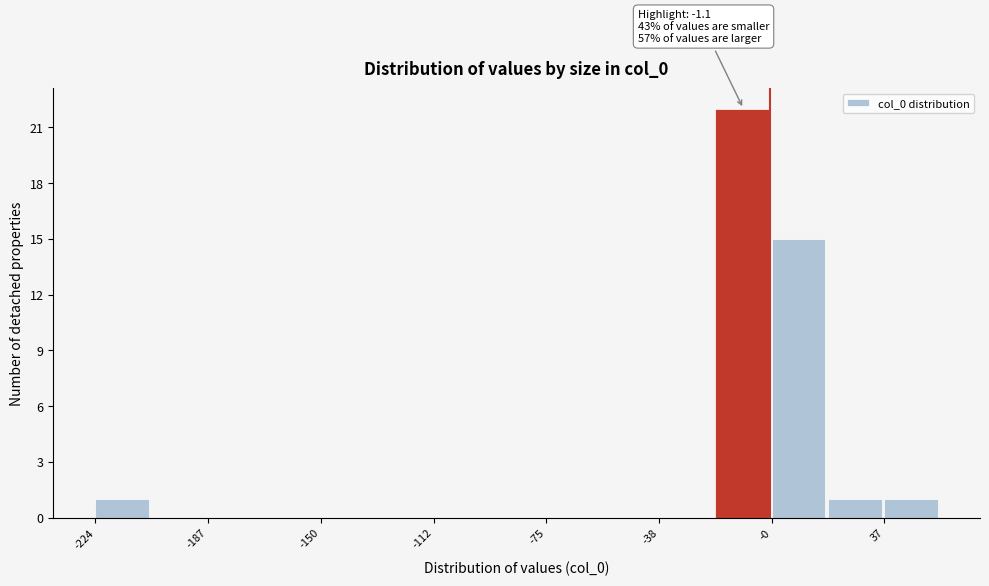

Around what value on the x-axis is the tallest bar? Give the approximate position of its centre, as read against the axis.

-10